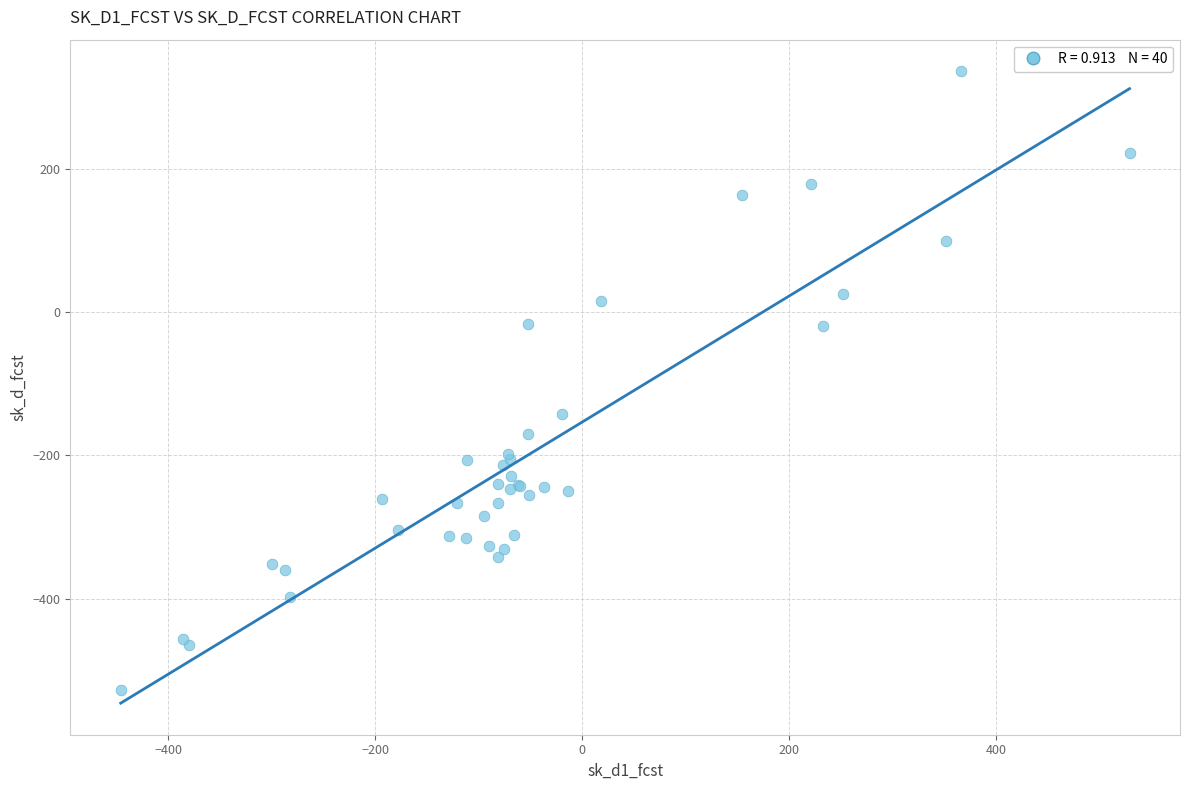

What Y value in the scatter plot is closest to -95?

-142.2